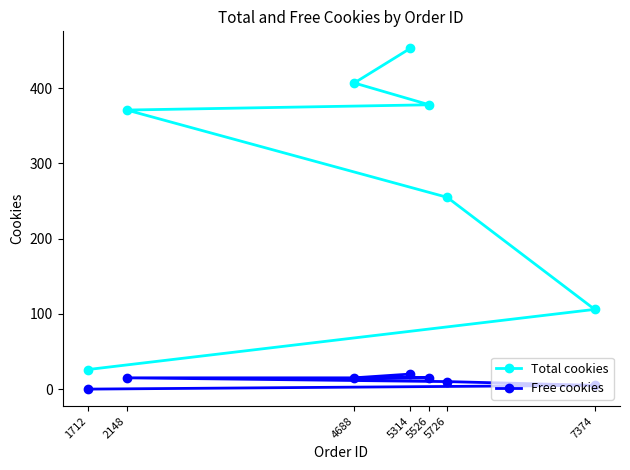

True or false: Total cookies and Free cookies intersect in this chart.

False